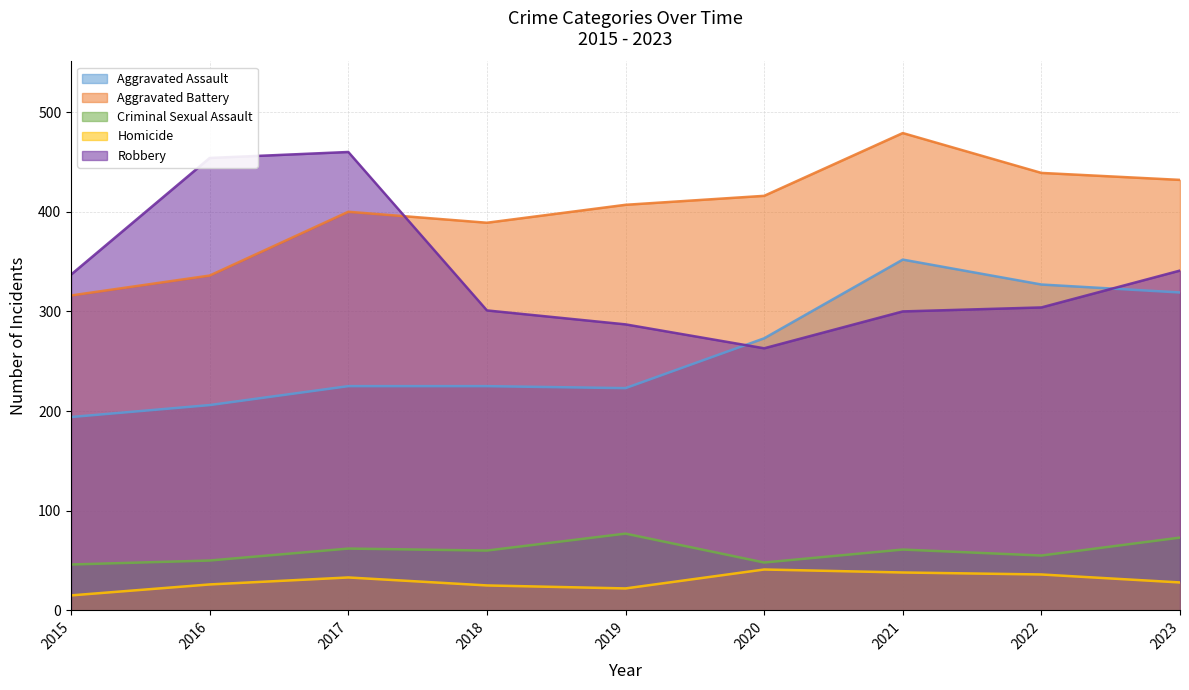

Between 2019 and 2021, which is larger?

2021